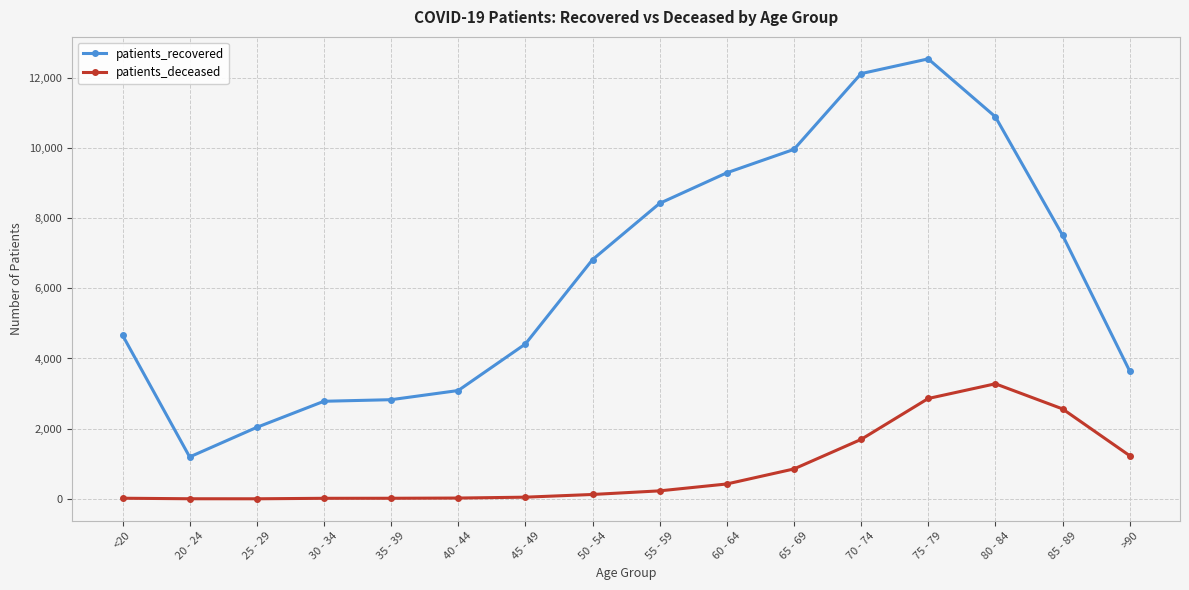

True or false: patients_deceased and patients_recovered cross at least once.

False